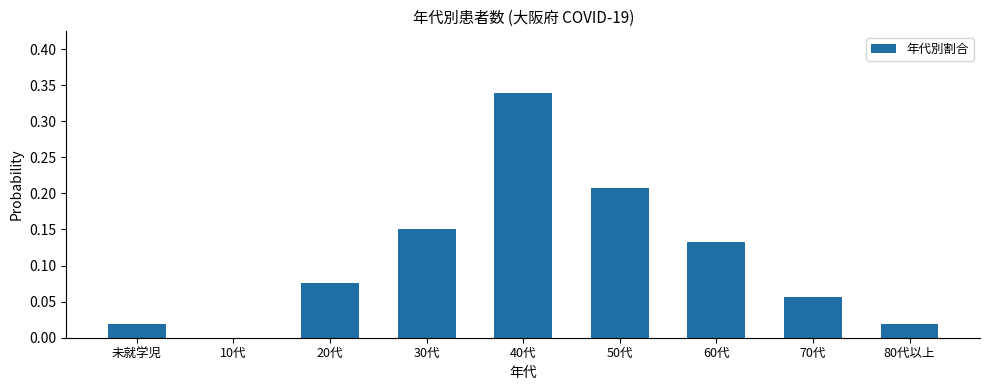

Which label corresponds to the largest value in the chart?

40代